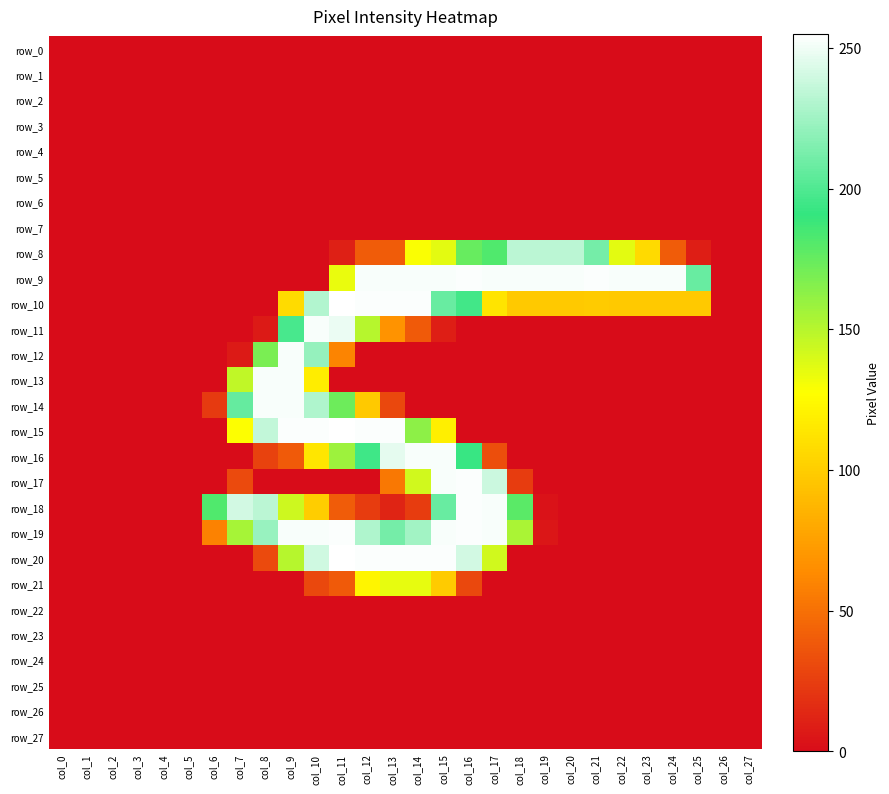

Reading left to right, extract all data points from this chart.

row_0: 0	0	0	0	0	0	0	0	0	0	0	0	0	0	0	0	0	0	0	0	0	0	0	0	0	0	0	0
row_1: 0	0	0	0	0	0	0	0	0	0	0	0	0	0	0	0	0	0	0	0	0	0	0	0	0	0	0	0
row_2: 0	0	0	0	0	0	0	0	0	0	0	0	0	0	0	0	0	0	0	0	0	0	0	0	0	0	0	0
row_3: 0	0	0	0	0	0	0	0	0	0	0	0	0	0	0	0	0	0	0	0	0	0	0	0	0	0	0	0
row_4: 0	0	0	0	0	0	0	0	0	0	0	0	0	0	0	0	0	0	0	0	0	0	0	0	0	0	0	0
row_5: 0	0	0	0	0	0	0	0	0	0	0	0	0	0	0	0	0	0	0	0	0	0	0	0	0	0	0	0
row_6: 0	0	0	0	0	0	0	0	0	0	0	0	0	0	0	0	0	0	0	0	0	0	0	0	0	0	0	0
row_7: 0	0	0	0	0	0	0	0	0	0	0	0	0	0	0	0	0	0	0	0	0	0	0	0	0	0	0	0
row_8: 0	0	0	0	0	0	0	0	0	0	0	10	40	40	129	136	175	182	234	234	234	212	136	107	40	9	0	0
row_9: 0	0	0	0	0	0	0	0	0	0	0	134	253	253	253	253	254	253	253	253	253	254	253	253	253	208	0	0
row_10: 0	0	0	0	0	0	0	0	0	108	231	255	254	254	254	208	196	113	98	98	98	99	98	98	98	98	0	0
row_11: 0	0	0	0	0	0	0	0	7	198	253	249	150	68	39	9	0	0	0	0	0	0	0	0	0	0	0	0
row_12: 0	0	0	0	0	0	0	7	169	253	222	60	0	0	0	0	0	0	0	0	0	0	0	0	0	0	0	0
row_13: 0	0	0	0	0	0	0	147	253	253	118	0	0	0	0	0	0	0	0	0	0	0	0	0	0	0	0	0
row_14: 0	0	0	0	0	0	23	207	253	253	230	173	98	30	0	0	0	0	0	0	0	0	0	0	0	0	0	0
row_15: 0	0	0	0	0	0	0	128	236	254	254	255	254	254	163	119	0	0	0	0	0	0	0	0	0	0	0	0
row_16: 0	0	0	0	0	0	0	0	27	39	114	158	195	247	253	253	193	33	0	0	0	0	0	0	0	0	0	0
row_17: 0	0	0	0	0	0	0	31	0	0	0	0	0	54	142	253	254	239	24	0	0	0	0	0	0	0	0	0
row_18: 0	0	0	0	0	0	182	241	234	143	100	40	24	12	24	208	254	253	179	3	0	0	0	0	0	0	0	0
row_19: 0	0	0	0	0	0	59	155	223	253	253	254	230	212	226	253	254	253	154	5	0	0	0	0	0	0	0	0
row_20: 0	0	0	0	0	0	0	0	31	150	240	255	254	254	254	254	241	142	0	0	0	0	0	0	0	0	0	0
row_21: 0	0	0	0	0	0	0	0	0	0	30	39	122	135	135	99	30	0	0	0	0	0	0	0	0	0	0	0
row_22: 0	0	0	0	0	0	0	0	0	0	0	0	0	0	0	0	0	0	0	0	0	0	0	0	0	0	0	0
row_23: 0	0	0	0	0	0	0	0	0	0	0	0	0	0	0	0	0	0	0	0	0	0	0	0	0	0	0	0
row_24: 0	0	0	0	0	0	0	0	0	0	0	0	0	0	0	0	0	0	0	0	0	0	0	0	0	0	0	0
row_25: 0	0	0	0	0	0	0	0	0	0	0	0	0	0	0	0	0	0	0	0	0	0	0	0	0	0	0	0
row_26: 0	0	0	0	0	0	0	0	0	0	0	0	0	0	0	0	0	0	0	0	0	0	0	0	0	0	0	0
row_27: 0	0	0	0	0	0	0	0	0	0	0	0	0	0	0	0	0	0	0	0	0	0	0	0	0	0	0	0